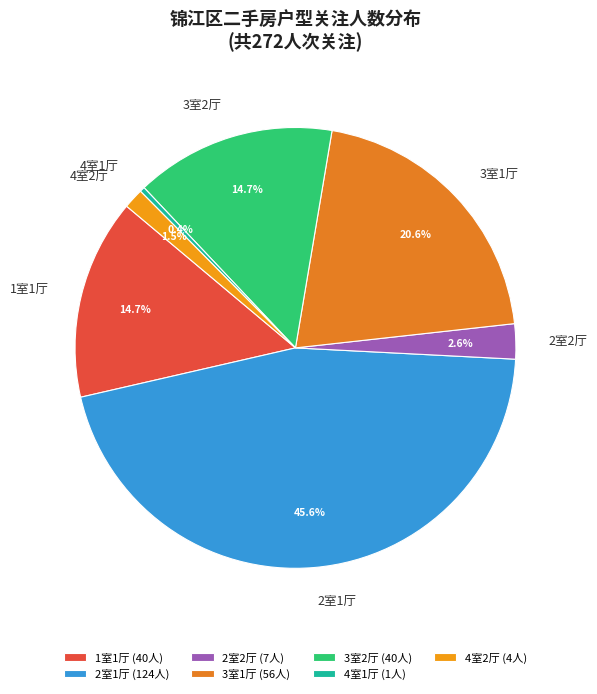

To the nearest percent, what is the average slice percentage?

14%